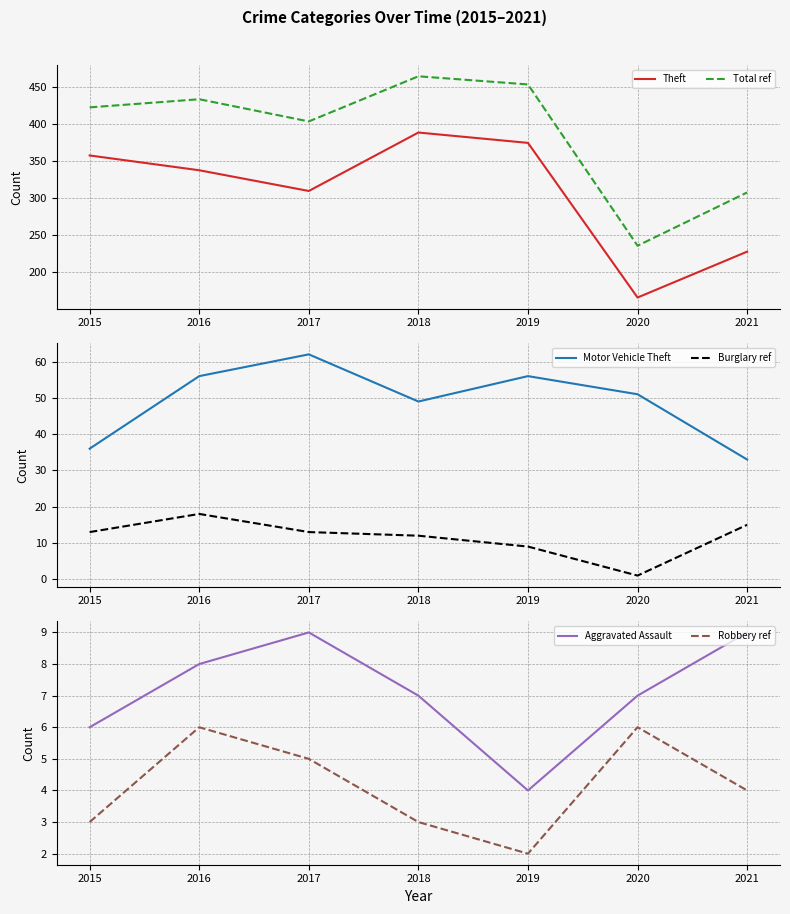

True or false: Robbery ref and Theft intersect in this chart.

False